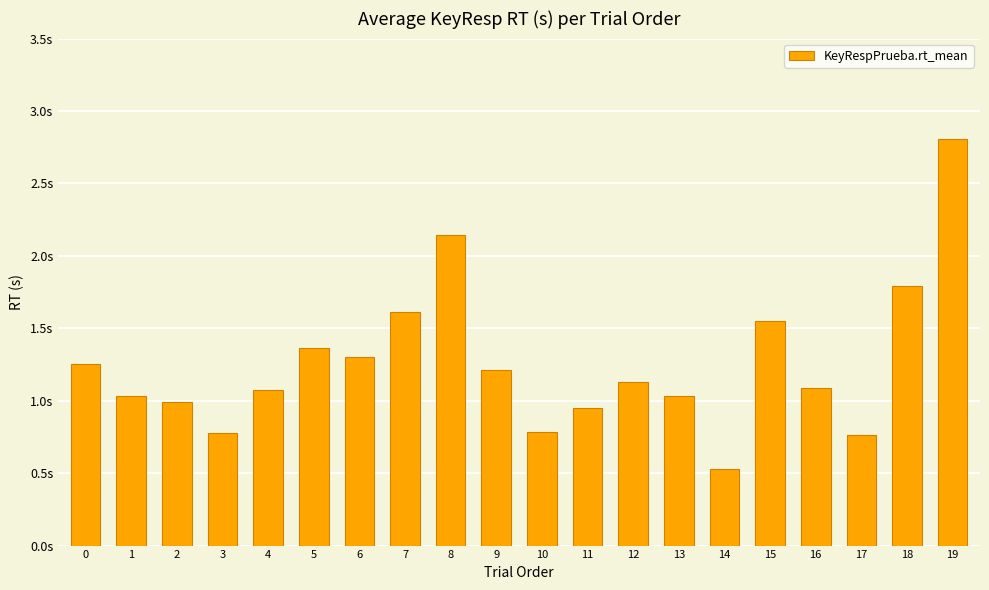

Is it true that the value at 0 is 0.3?

False